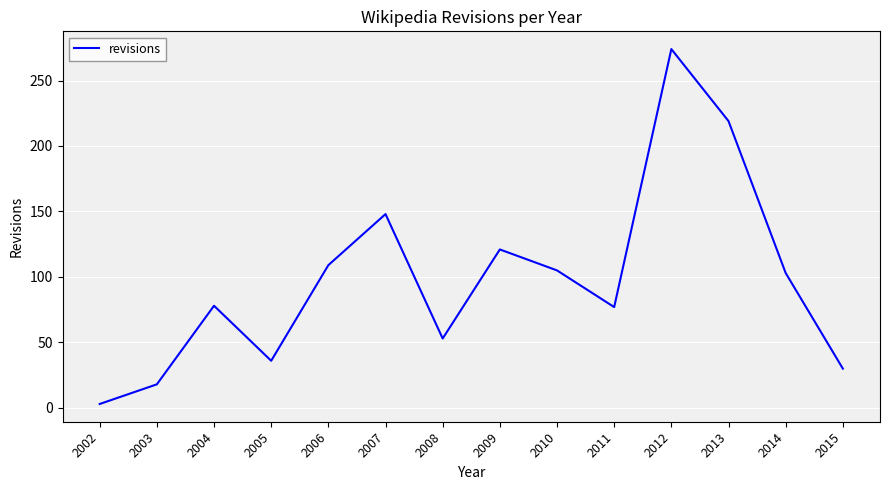

At which label is the value closest to 138?

2007